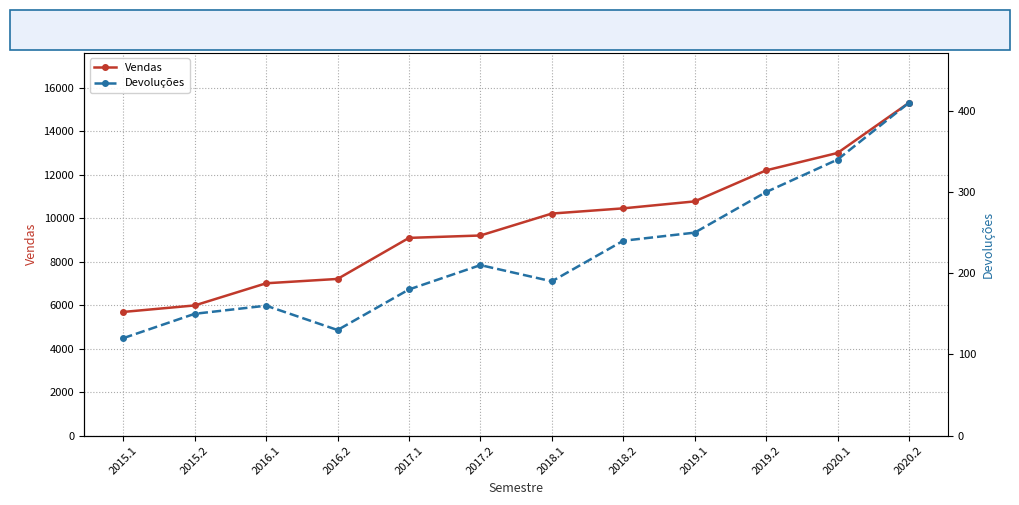

What is the difference between the maximum and minimum values in the Devoluções series?

290